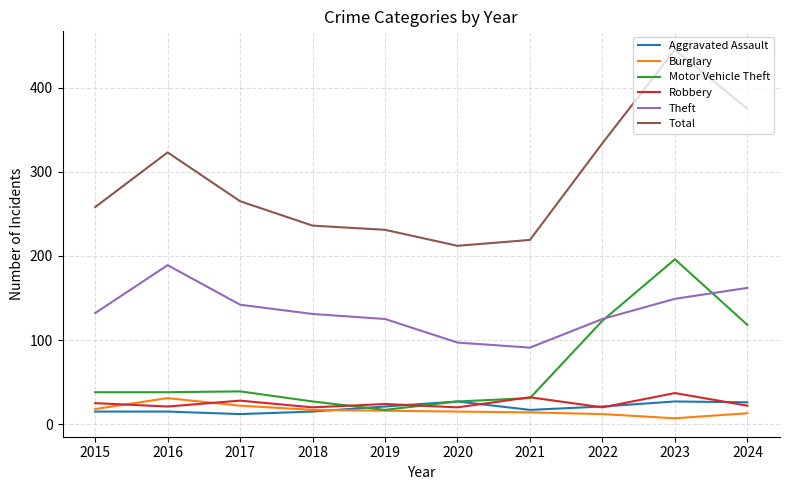

List the series in order of their peak value, highest first.

Total, Motor Vehicle Theft, Theft, Robbery, Burglary, Aggravated Assault